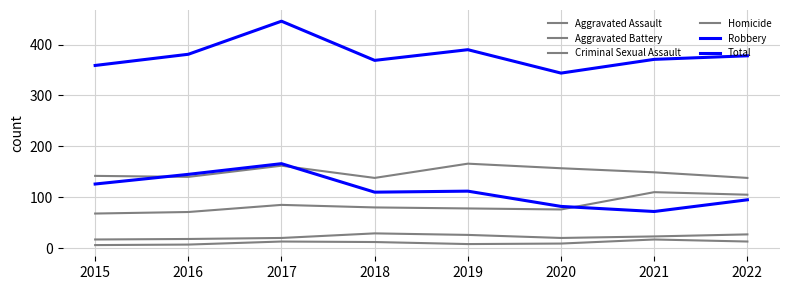

At which label does Robbery reach its peak?

2017